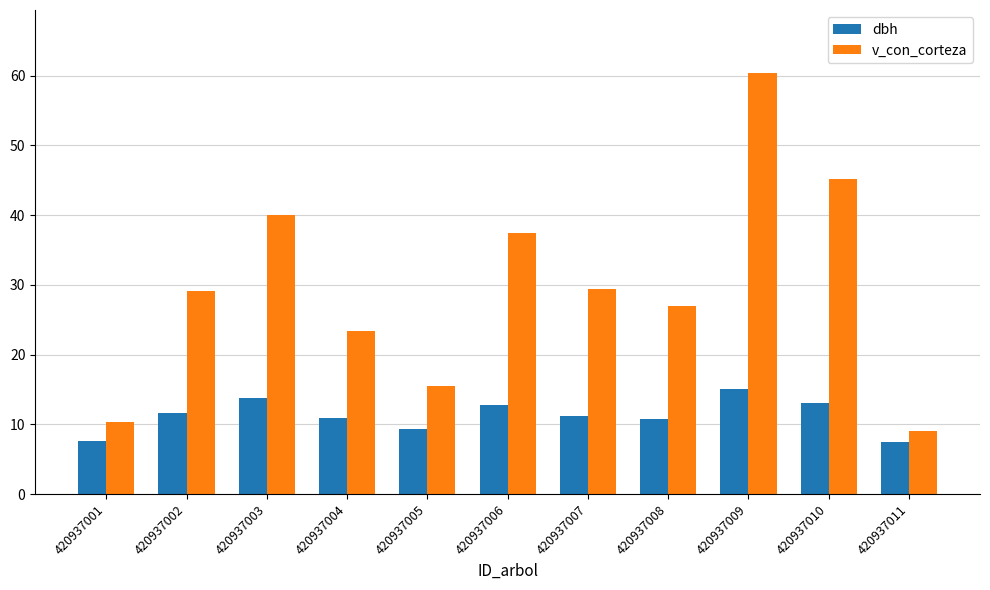

Which series has the widest spread of values?

v_con_corteza